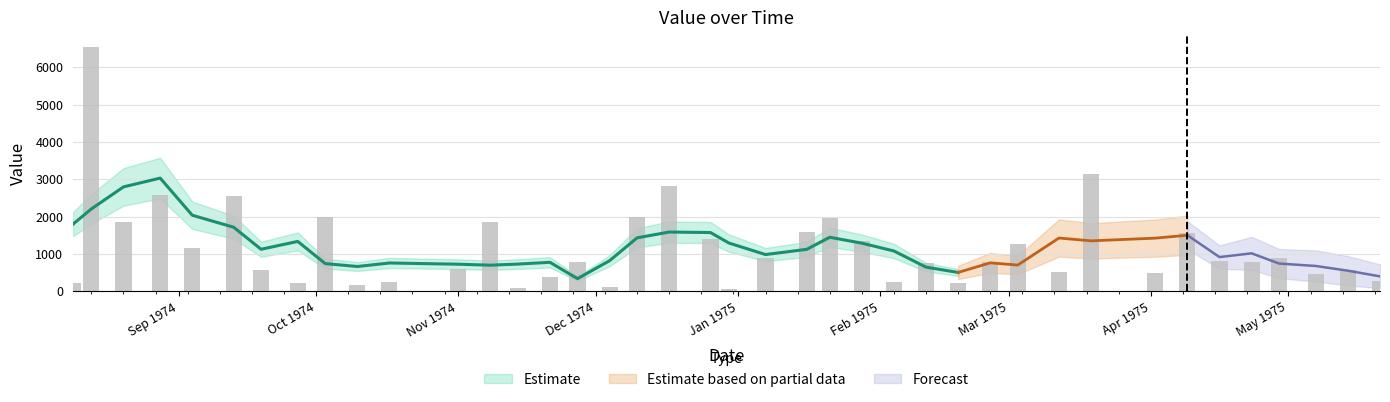

The value at 1974-12-30 is 67. True or false?

True